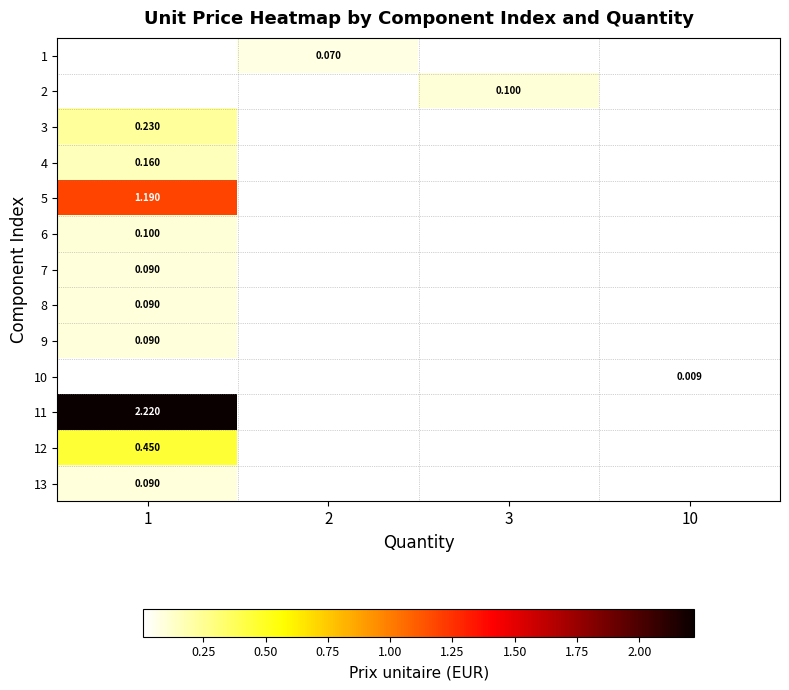

How many values in 7 are above zero?

1